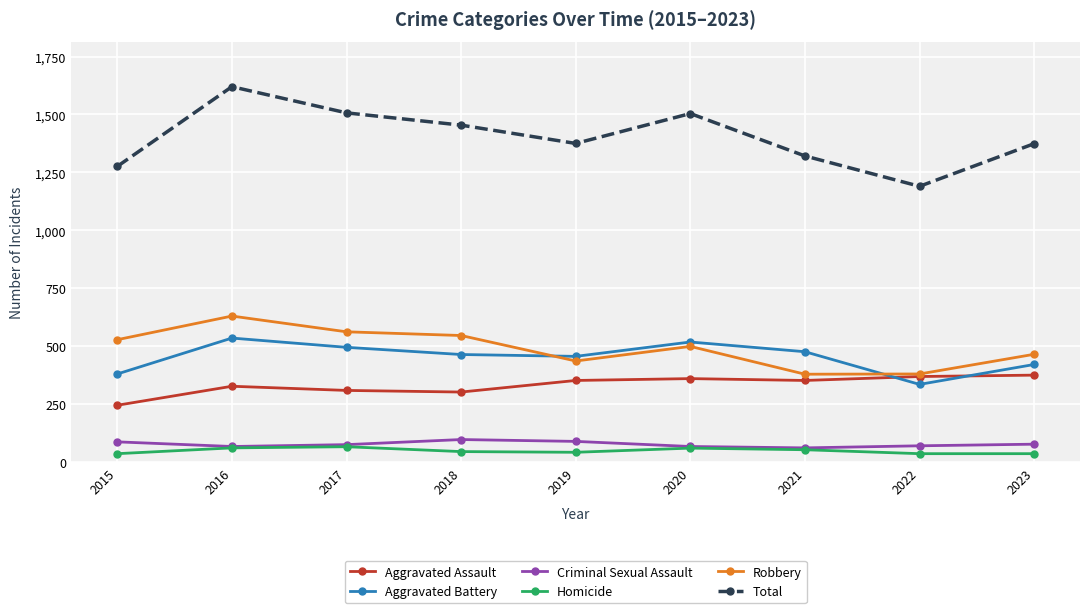

True or false: Robbery has a value of 528 at 2015.

True